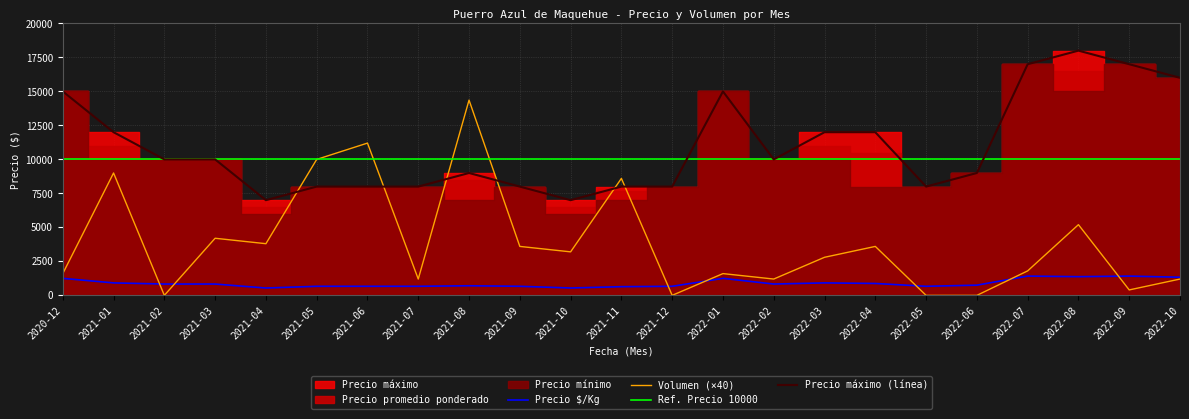

The Volumen series shows 10000 at 2021-05. True or false?

True